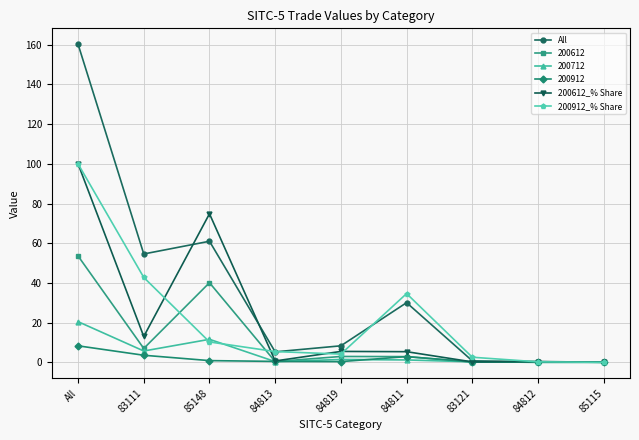

At which category does the chart reach its peak across all series?

All